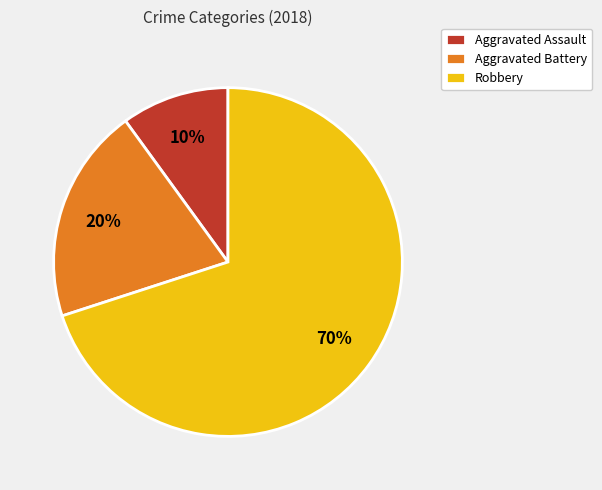

To the nearest percent, what percentage of the pie is Robbery?

70%